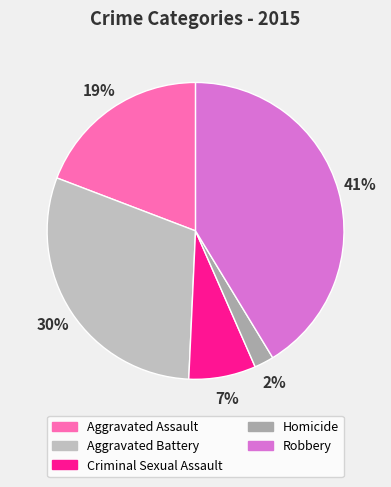

To the nearest percent, what is the difference between the largest and smallest slice percentages?

39%